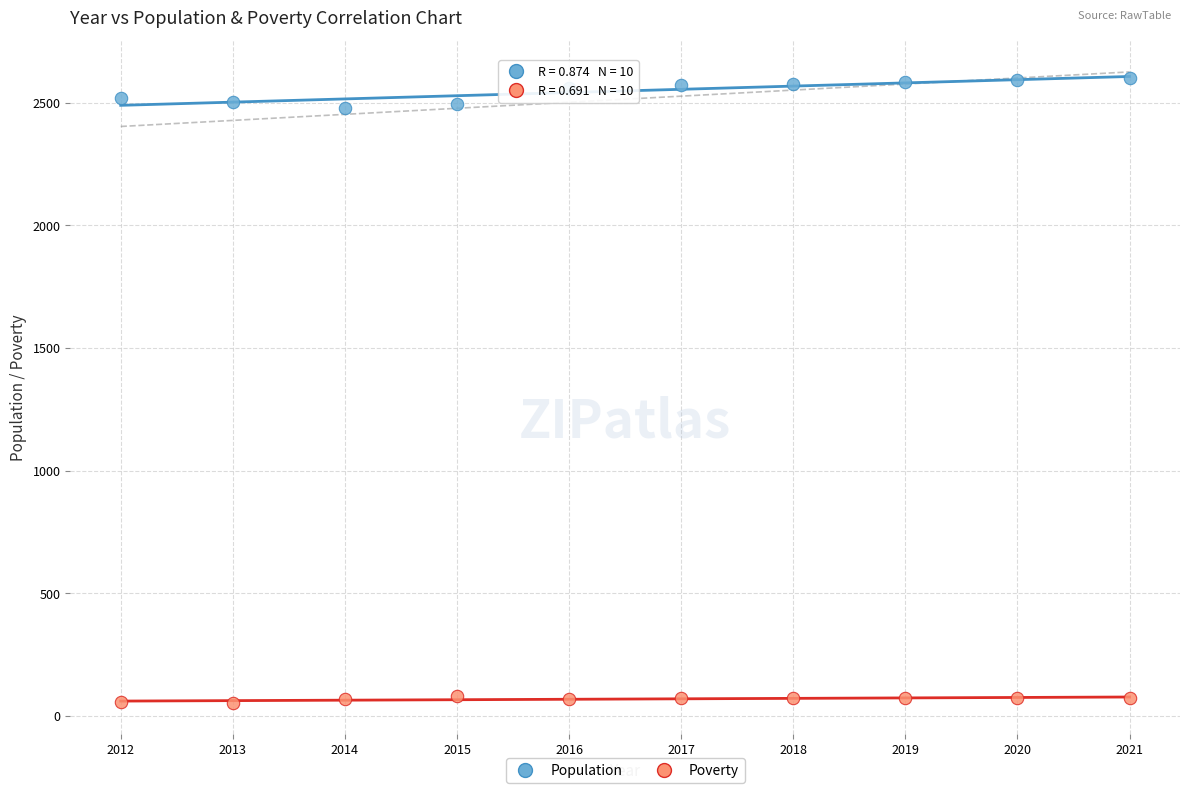

Across all data points, what is the range of Y values (max minus min)?

2545